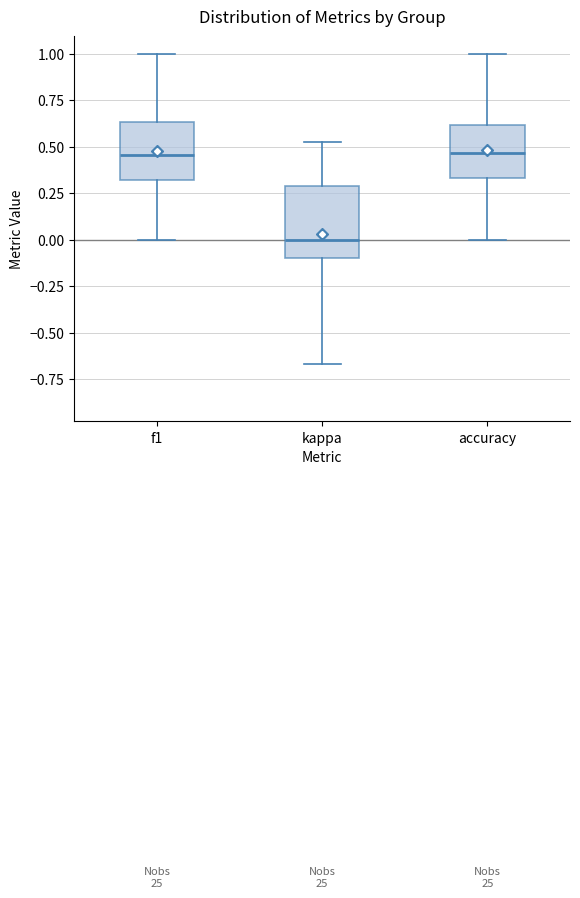

Reading left to right, read every box against the y-axis: the position of its median line, the range the box covers, and the ends of its whiskers. The values are not printed on the chart, so give them approximately, as read against the axis.

f1: median 0.45, box 0.30 to 0.65, whiskers 0.00 to 1.00
kappa: median 0.00, box -0.10 to 0.30, whiskers -0.65 to 0.55
accuracy: median 0.45, box 0.35 to 0.60, whiskers 0.00 to 1.00